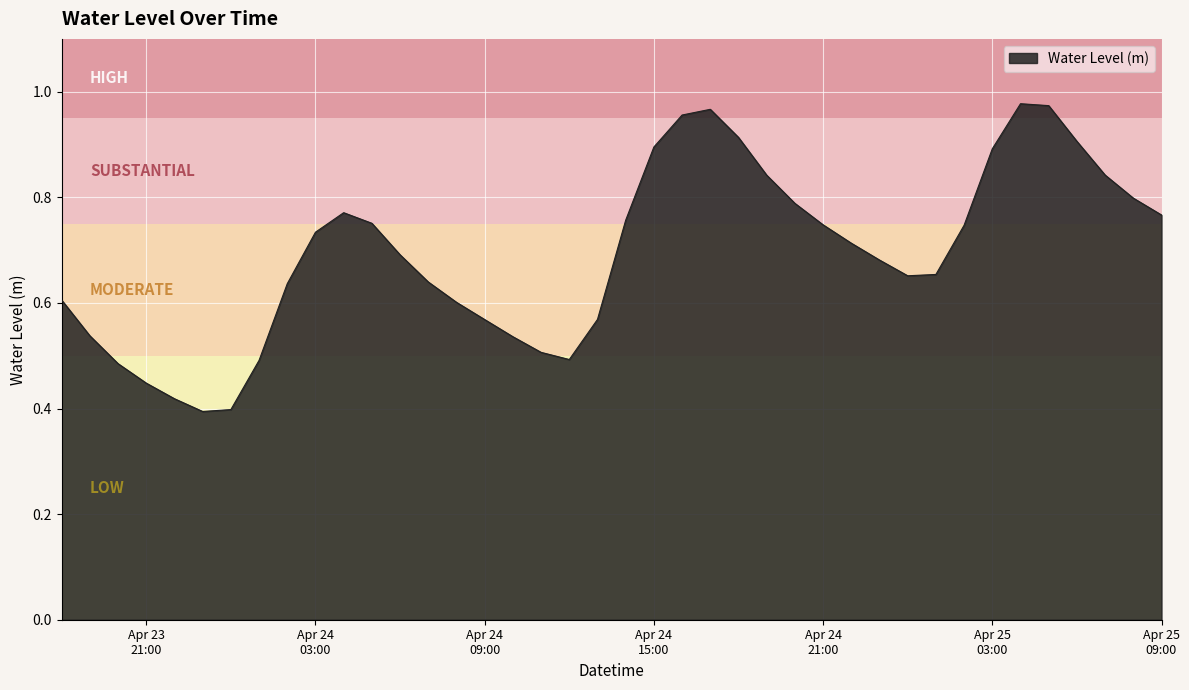

How many lines are shown in the chart?

1